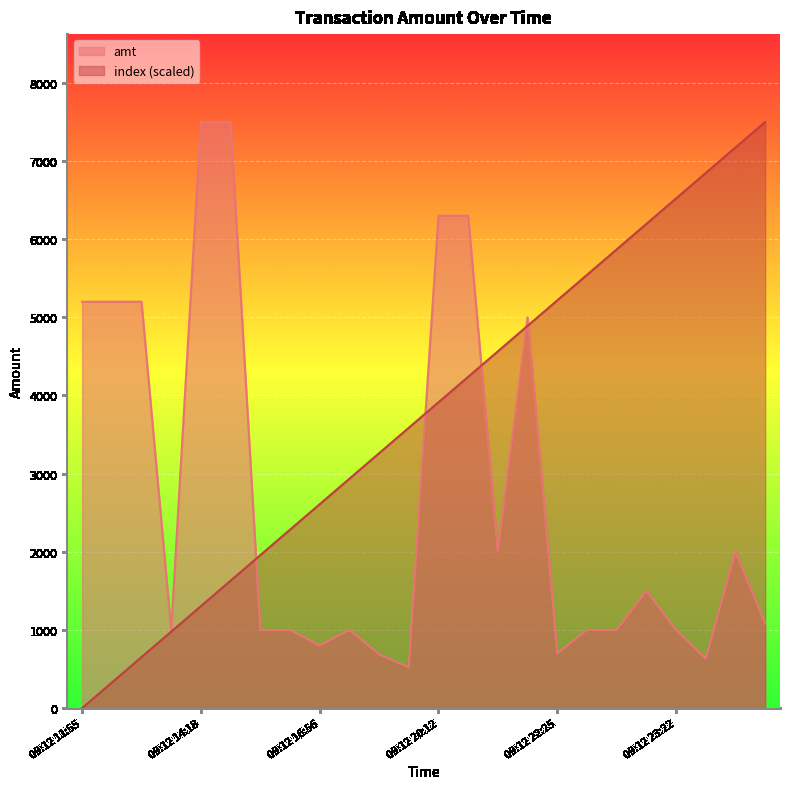

List the series in order of their peak value, highest first.

amt, index